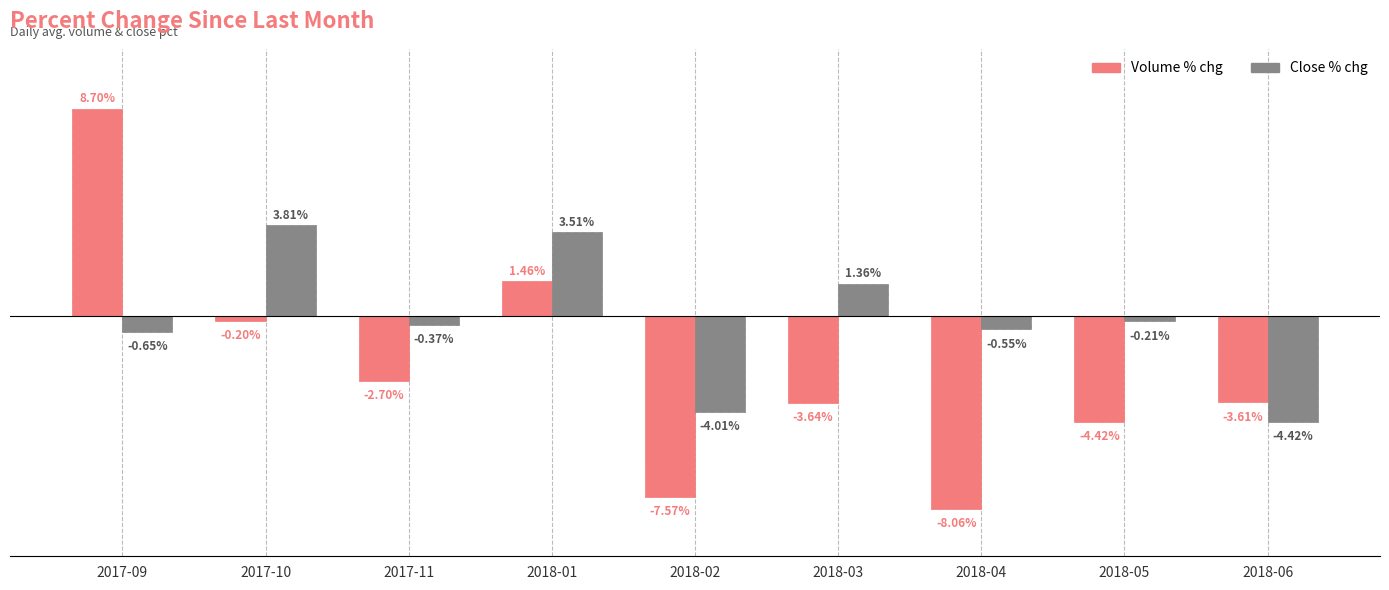

At which label does Volume % chg first exceed -3?

2017-09